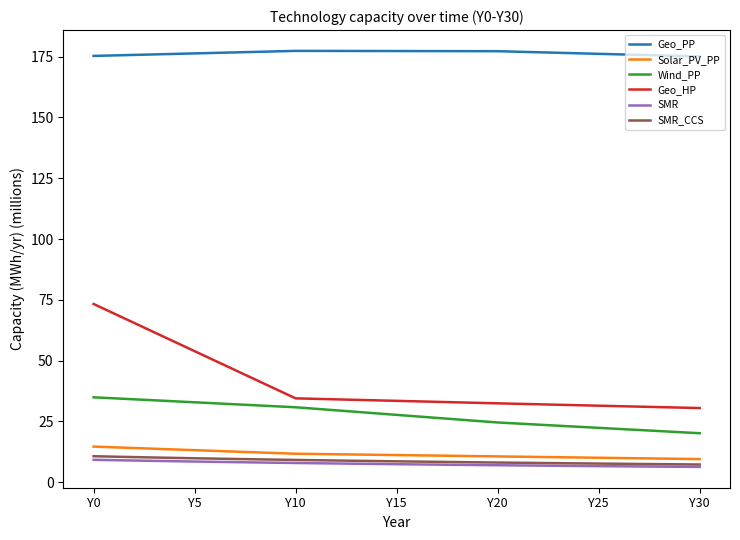

What is the lowest value of the SMR_CCS series?

7.3